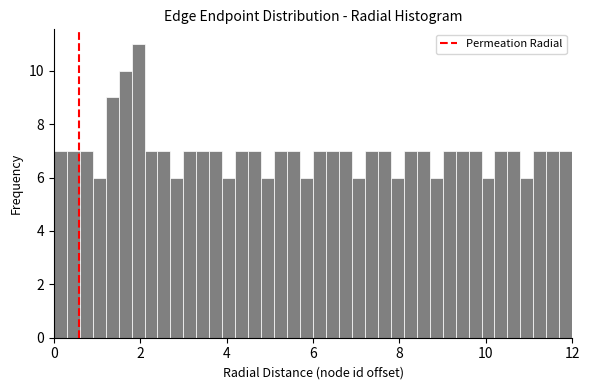

Around what value on the x-axis is the tallest bar? Give the approximate position of its centre, as read against the axis.

2.0